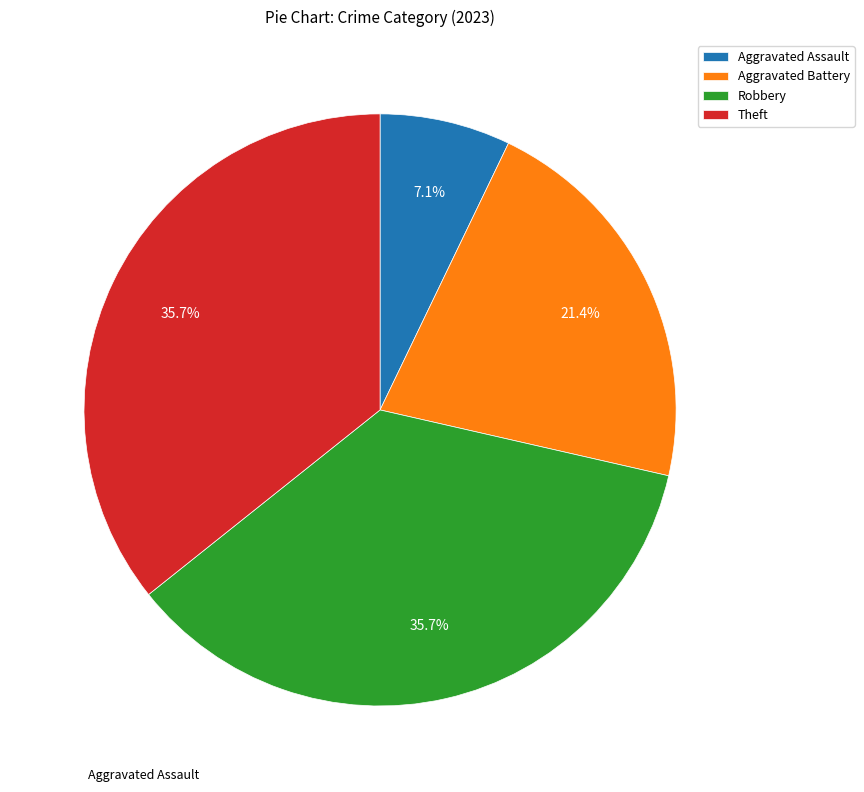

Which slice is the smallest?

Aggravated Assault